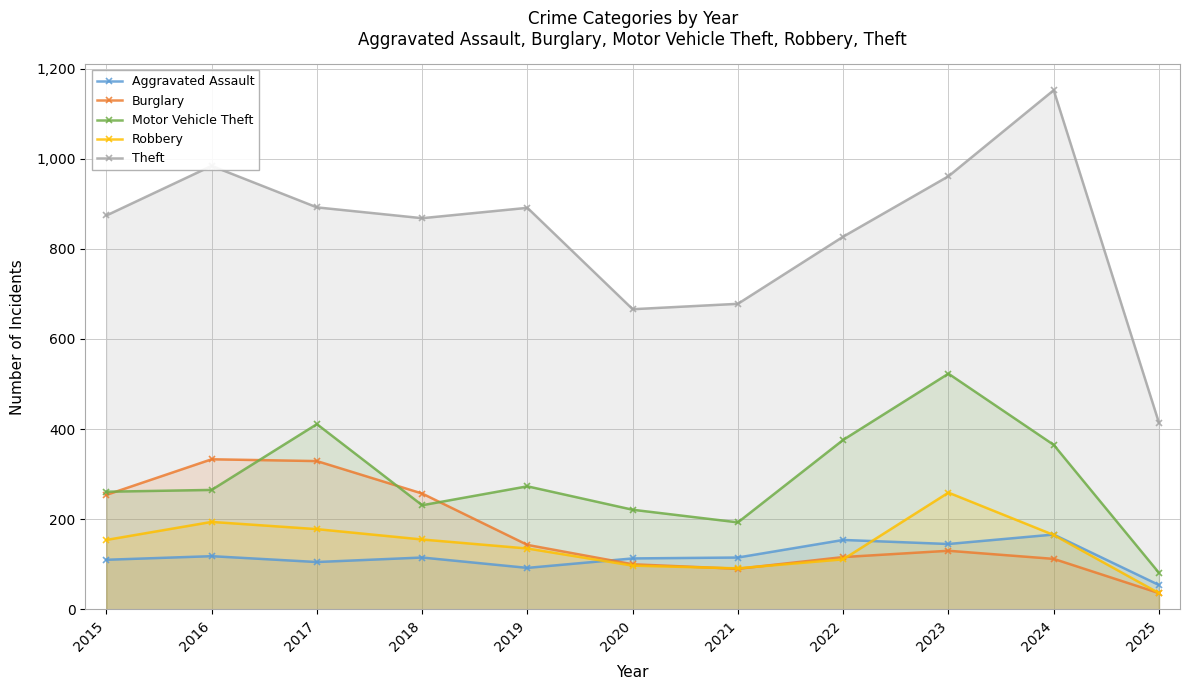

True or false: Aggravated Assault has more than 2 interior local peaks.

True